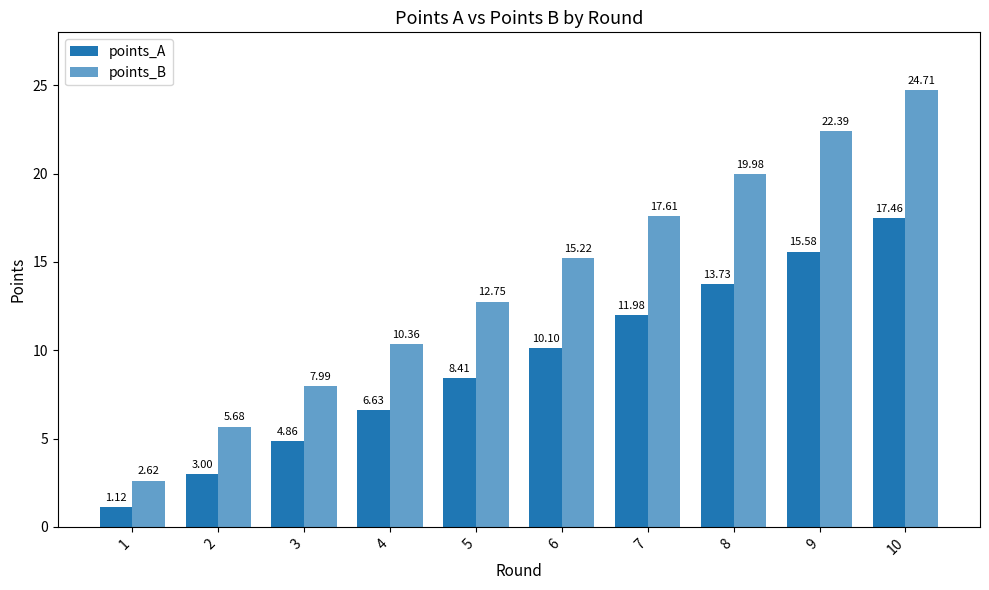

Does the chart contain any negative values?

No